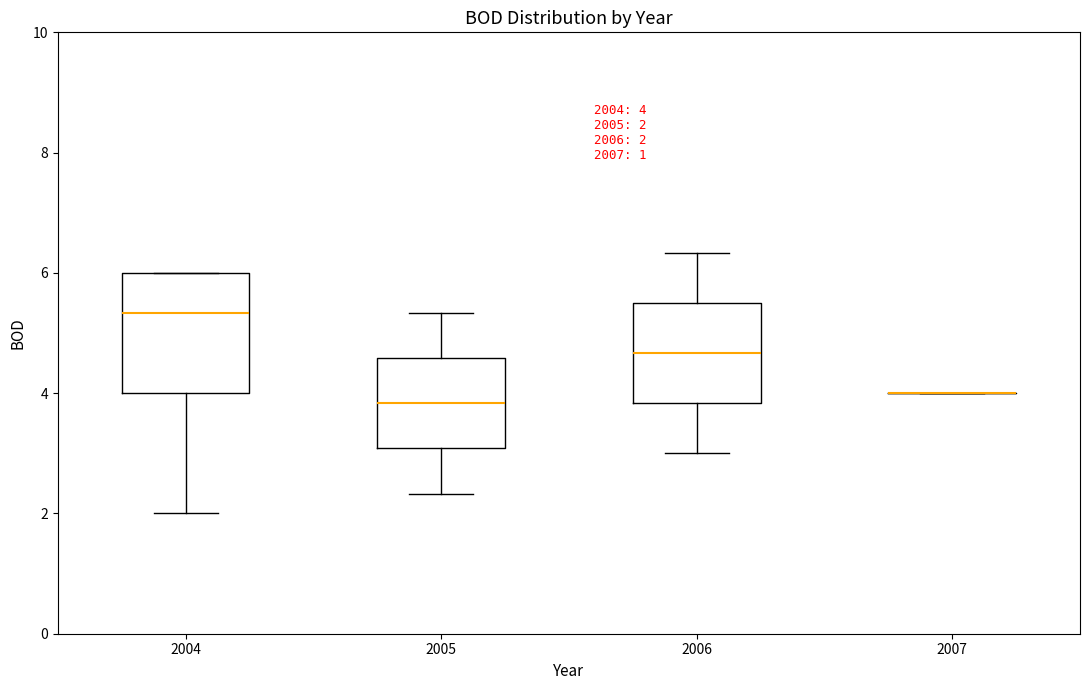

Which box is the tallest, from its lower edge to its upper edge?

2004